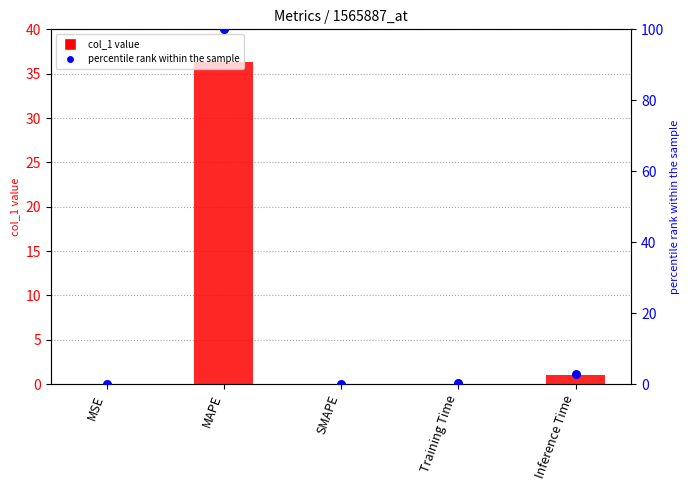

Which series has the widest spread of Y values?

percentile rank within the sample